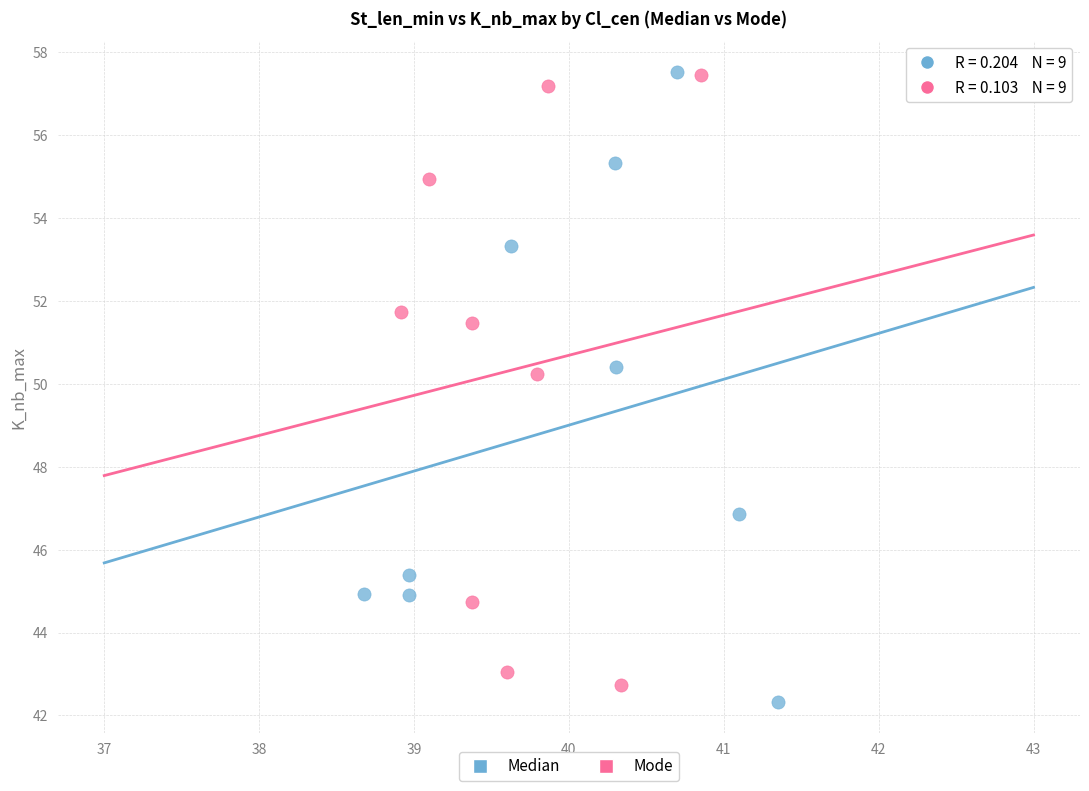

What are all the series names shown in the legend?

Median, Mode